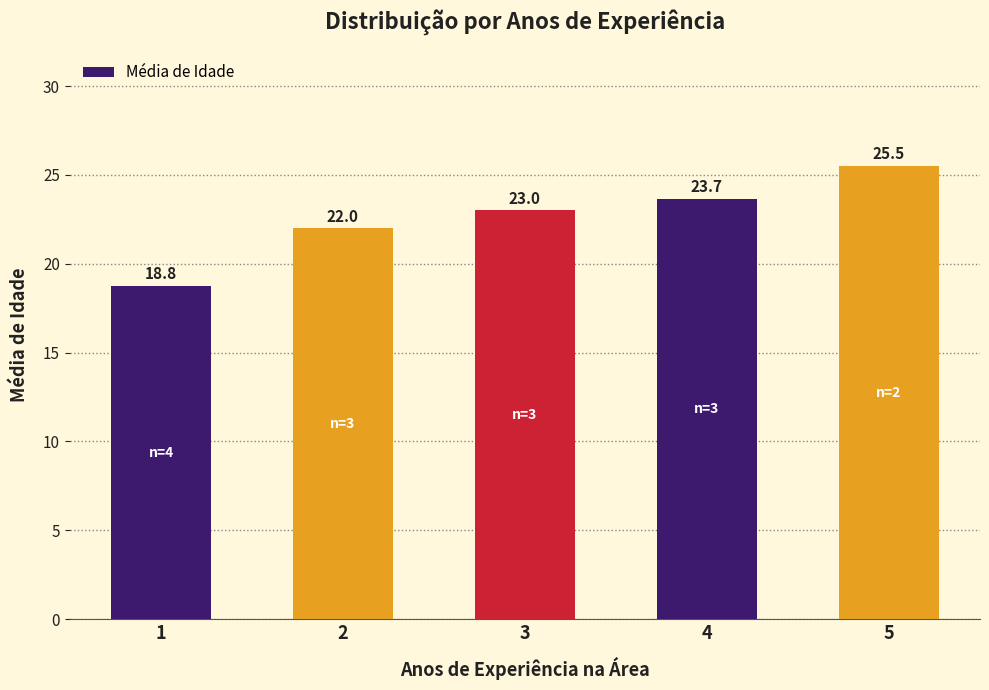

Reading right to left, what are all the values shown in this chart?

25.5	23.7	23.0	22.0	18.8